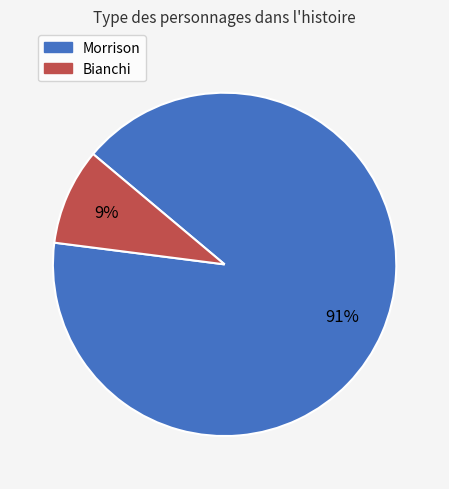

To the nearest percent, what is the difference between the Bianchi and Morrison slice percentages?

82%